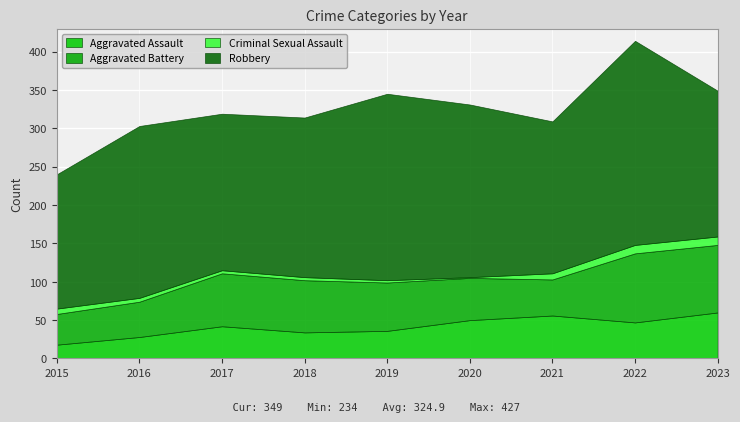

How many values in the Aggravated Assault series exceed 42?

4